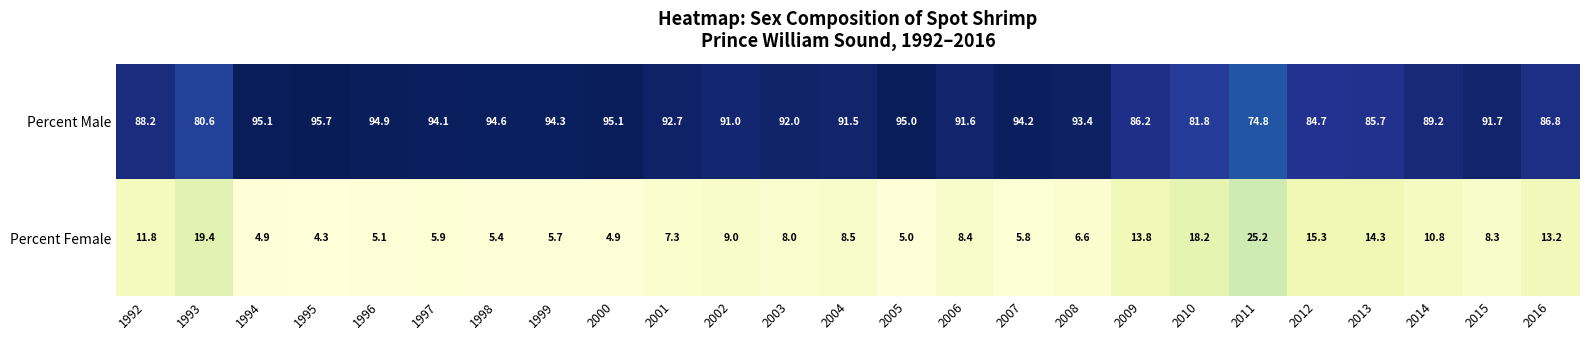

What is the difference between the highest and lowest values at 1995?

91.4